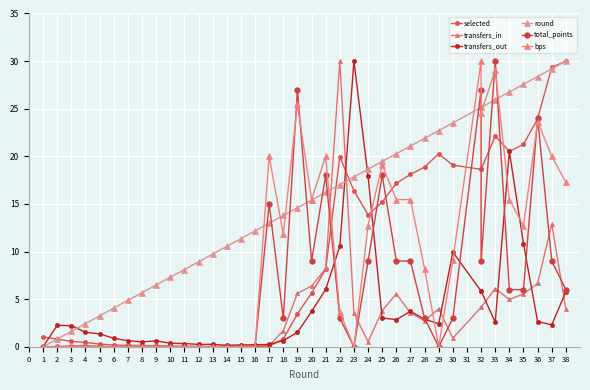

How many values in the bps series exceed 8?

19